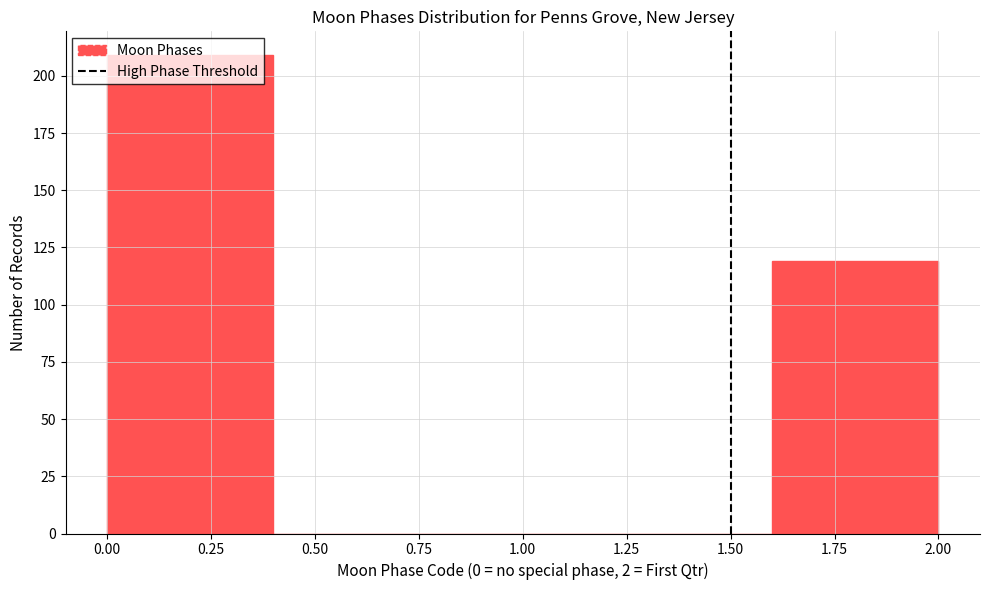

Reading left to right, transcribe this chart: for each bar, give the range it covers on the x-axis and its height. The values are not printed on the chart, so give them approximately, as read against the axis.

0.0 to 0.4: 210
0.4 to 0.8: 0
0.8 to 1.2: 0
1.2 to 1.6: 0
1.6 to 2.0: 120